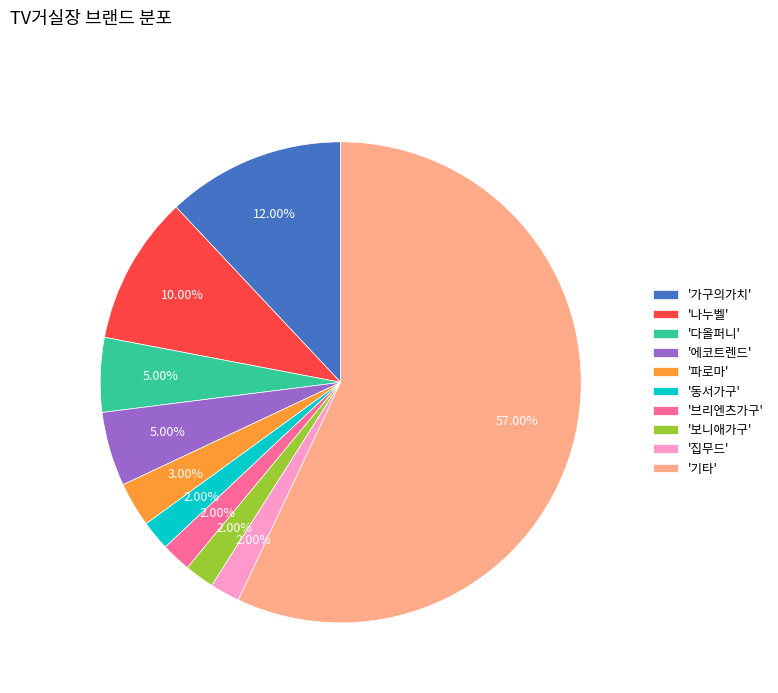

Is there a majority slice in this chart?

Yes